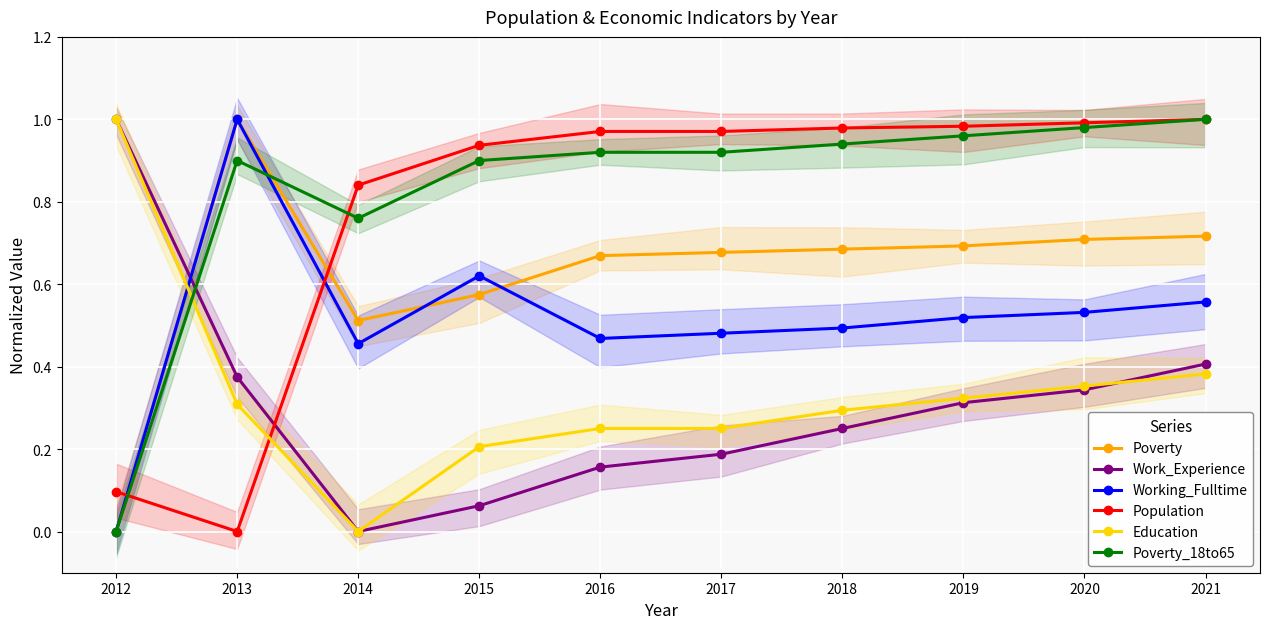

What is the maximum value shown in the chart?

1.0